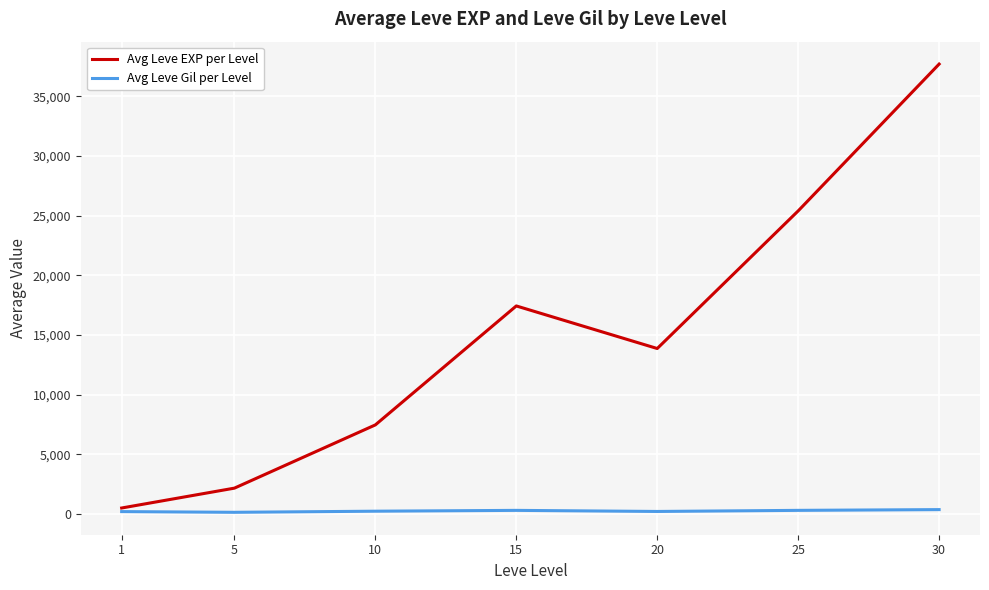

List the series in order of their overall mean, highest first.

Avg Leve EXP per Level, Avg Leve Gil per Level